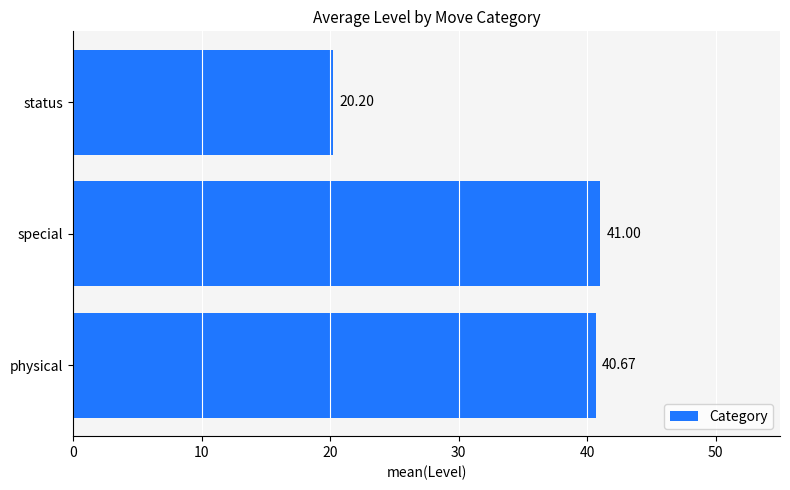

What is the change in value from physical to special?

+0.3